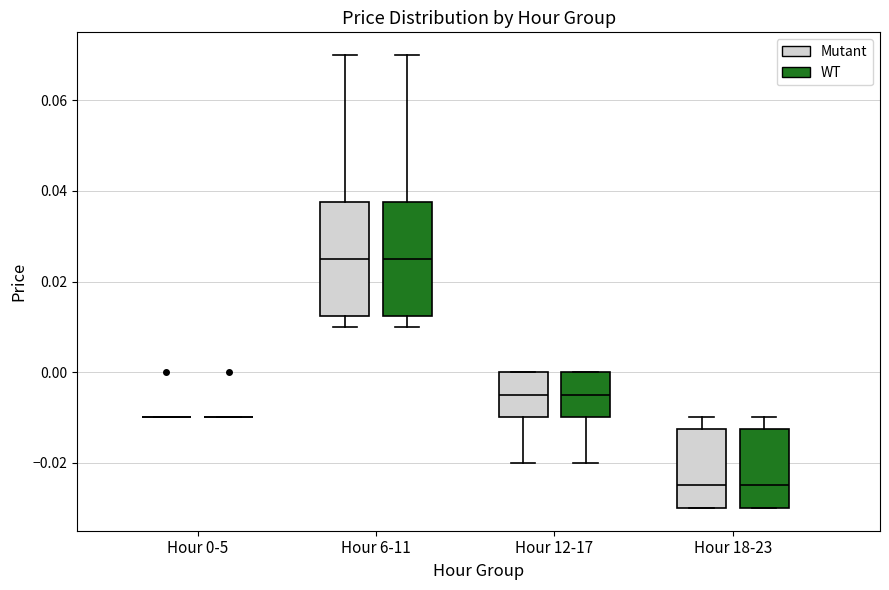

Where is the upper edge of the box for Hour 18-23 (Mutant) on the y-axis? The values are not printed on the chart, so give them approximately, as read against the axis.

-0.012